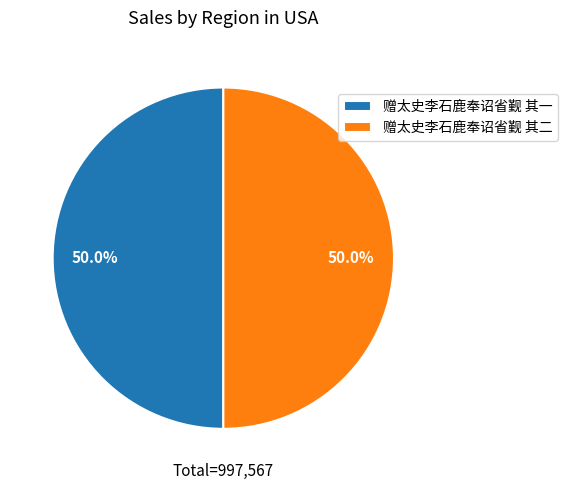

What percentage do 赠太史李石鹿奉诏省觐 其一 and 赠太史李石鹿奉诏省觐 其二 together represent?

100.0%